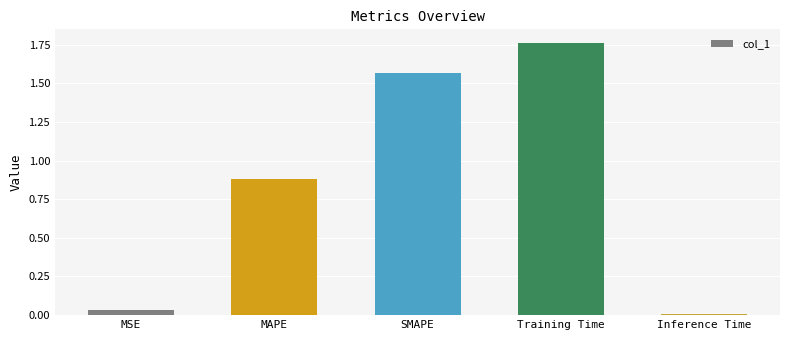

The value at SMAPE is 2.5. True or false?

False